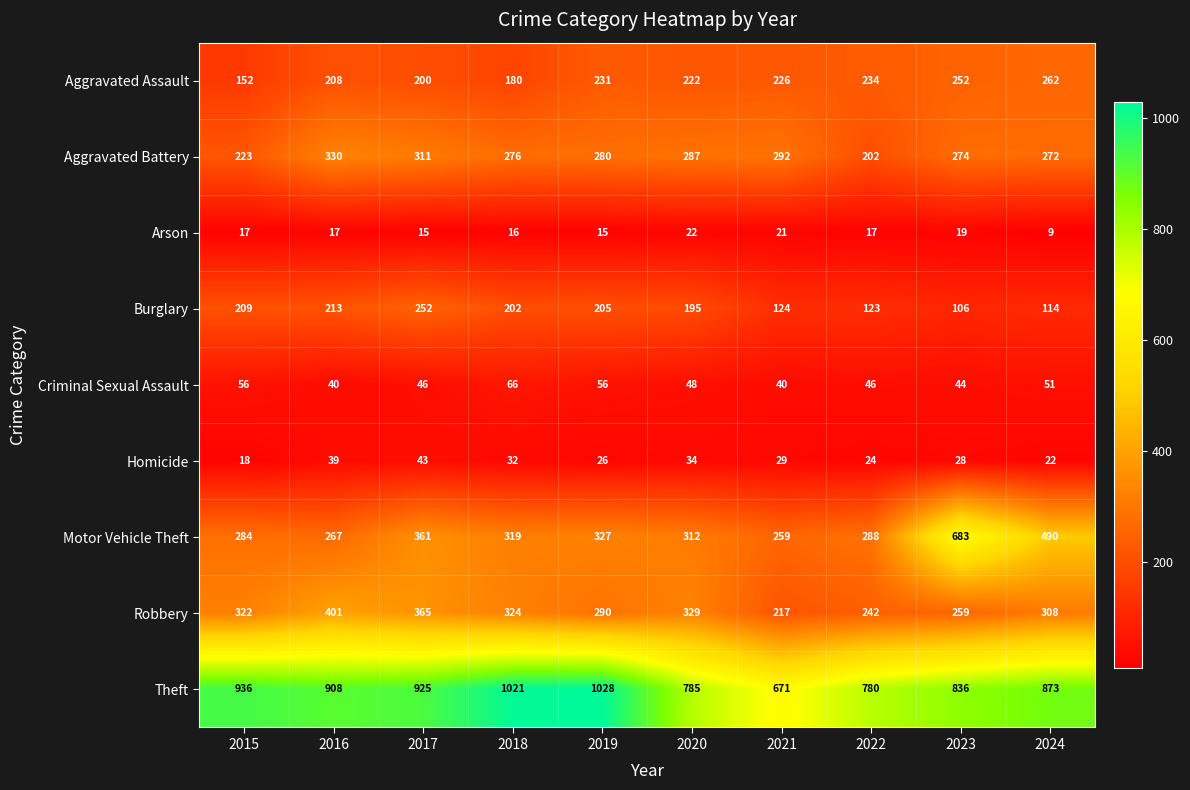

True or false: Burglary has a value of 23 at 2023.

False